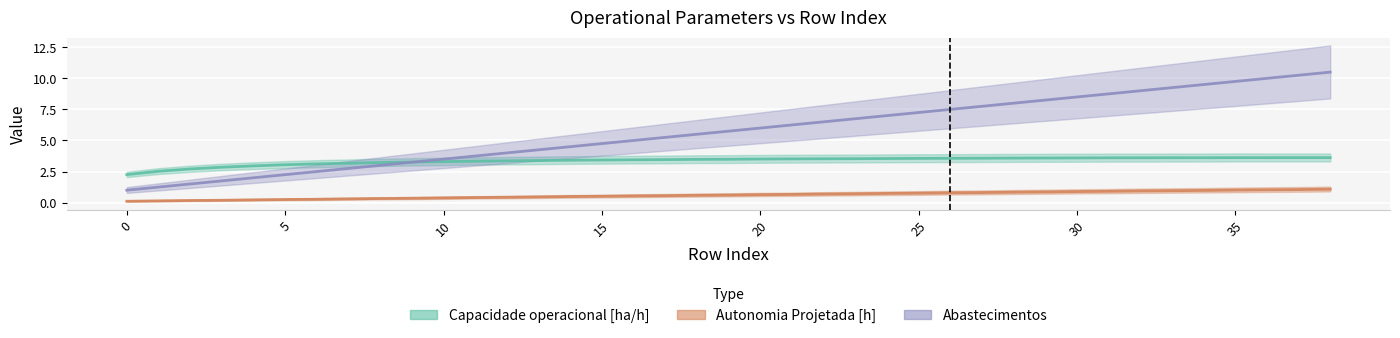

The value of Capacidade operacional [ha/h] at 18 is 5.0. True or false?

False